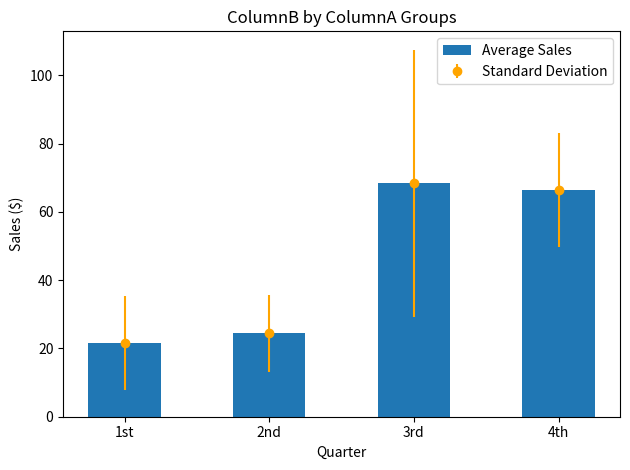

What is the ratio of the value at 3rd to the value at 4th?

1.0